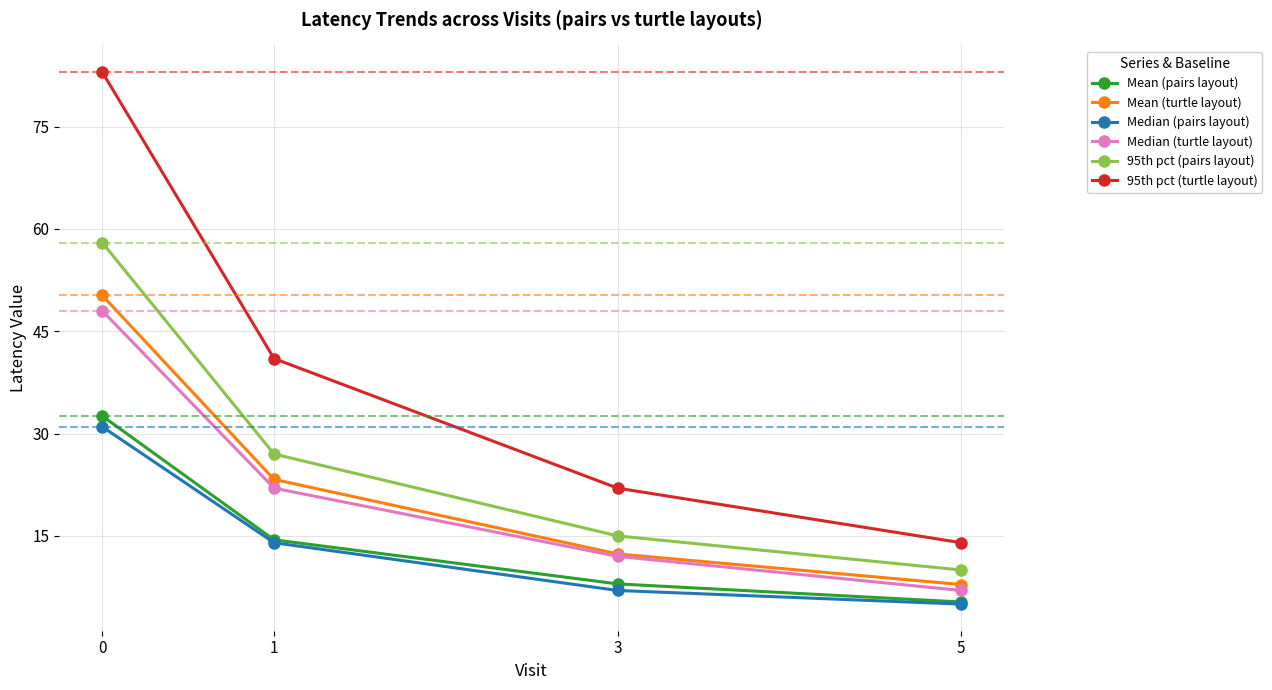

What is the total value across all series at 0?

302.8